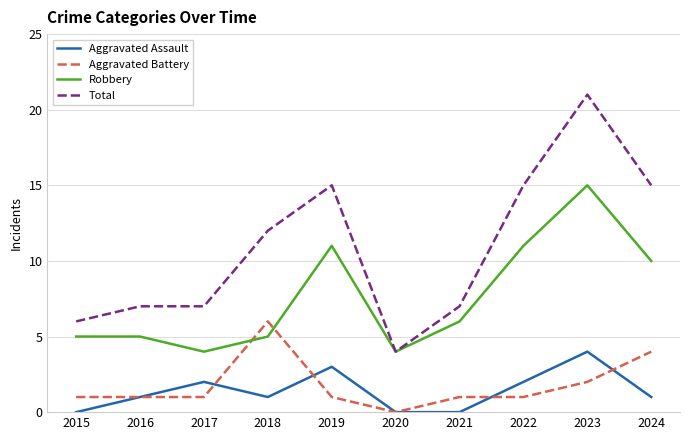

How many interior local valleys does the Robbery series have?

2